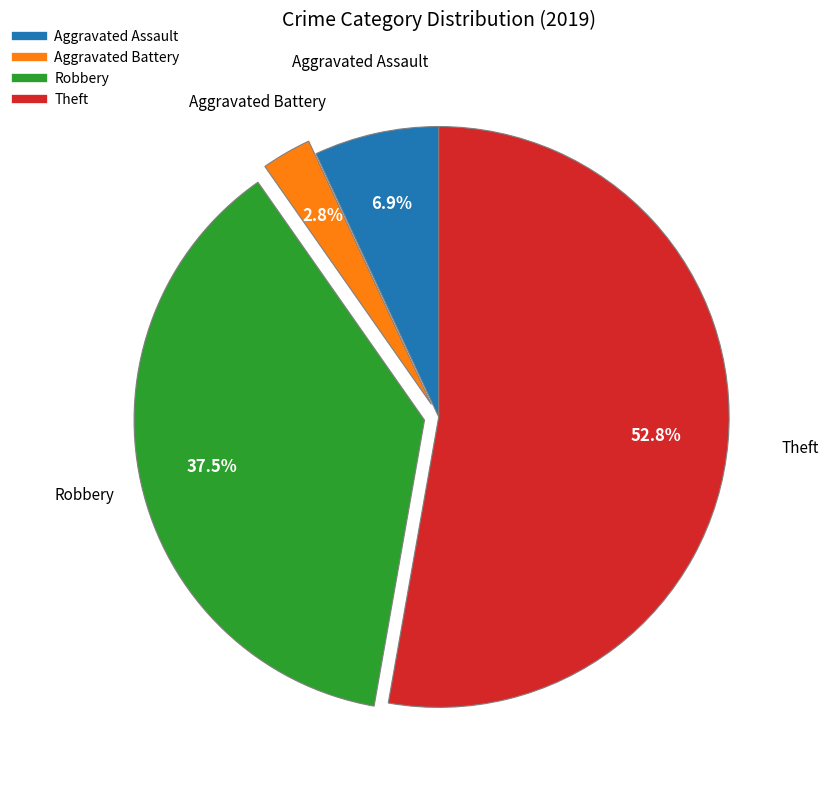

Rank the categories by value from highest to lowest.

Theft, Robbery, Aggravated Assault, Aggravated Battery